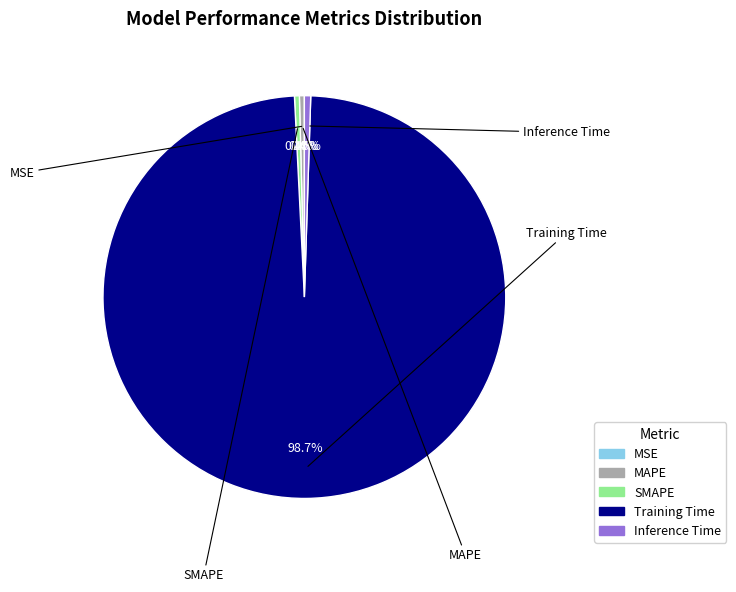

Which category accounts for the majority?

Training Time